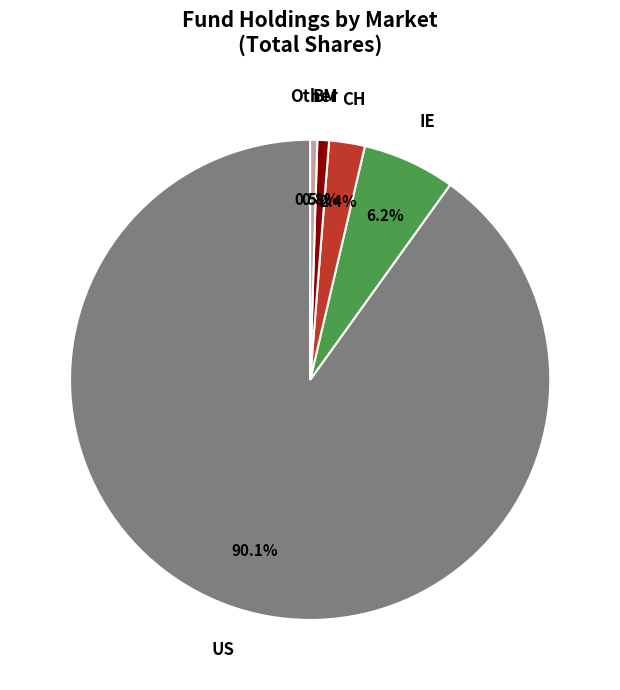

Does any single category account for the majority?

Yes